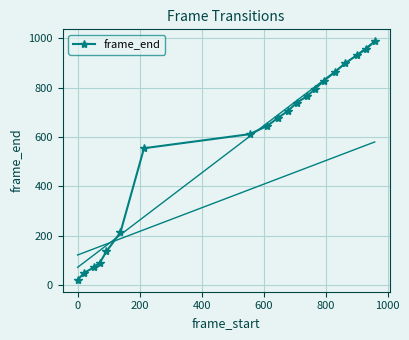

What is the value of the 11th point from the left?

705